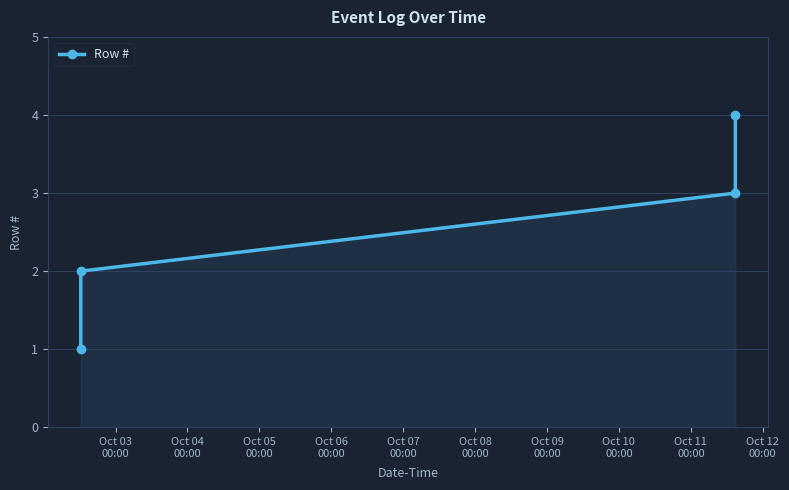

Does the chart have visible grid lines?

Yes